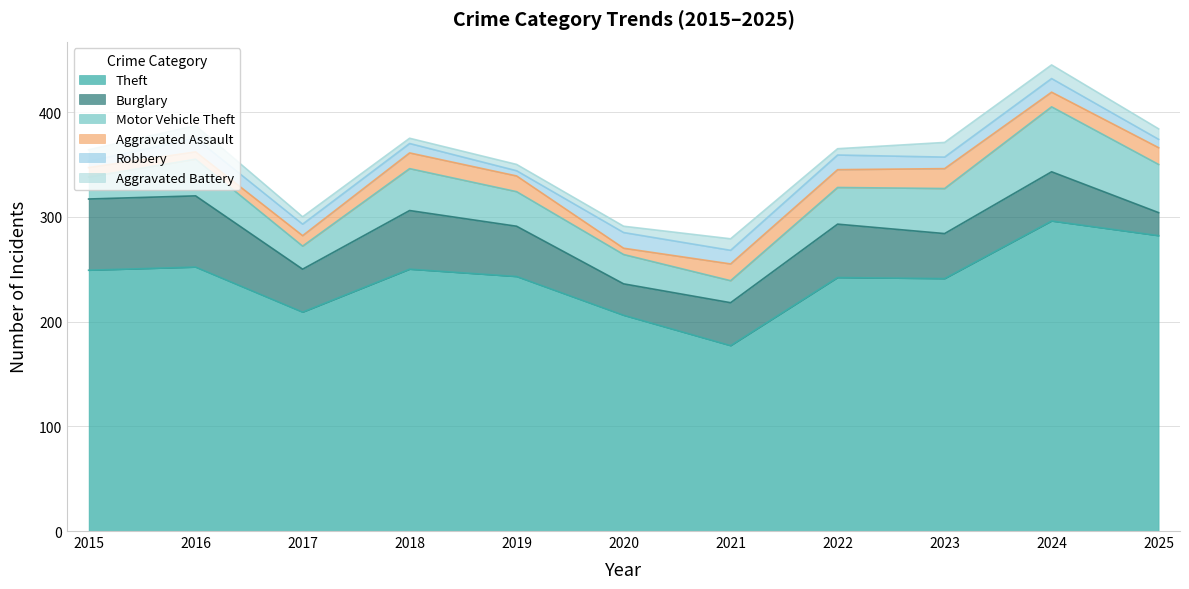

Reading right to left, extract all data points from this chart.

Theft: 2025=282	2024=296	2023=241	2022=242	2021=177	2020=206	2019=243	2018=250	2017=209	2016=252	2015=249
Burglary: 2025=22	2024=47	2023=43	2022=51	2021=41	2020=30	2019=48	2018=56	2017=41	2016=68	2015=68
Motor Vehicle Theft: 2025=46	2024=62	2023=43	2022=35	2021=21	2020=28	2019=33	2018=40	2017=22	2016=35	2015=21
Aggravated Assault: 2025=16	2024=14	2023=19	2022=17	2021=16	2020=6	2019=15	2018=15	2017=10	2016=7	2015=9
Robbery: 2025=8	2024=13	2023=11	2022=14	2021=13	2020=15	2019=5	2018=9	2017=11	2016=13	2015=6
Aggravated Battery: 2025=10	2024=13	2023=14	2022=6	2021=11	2020=6	2019=6	2018=5	2017=7	2016=12	2015=11